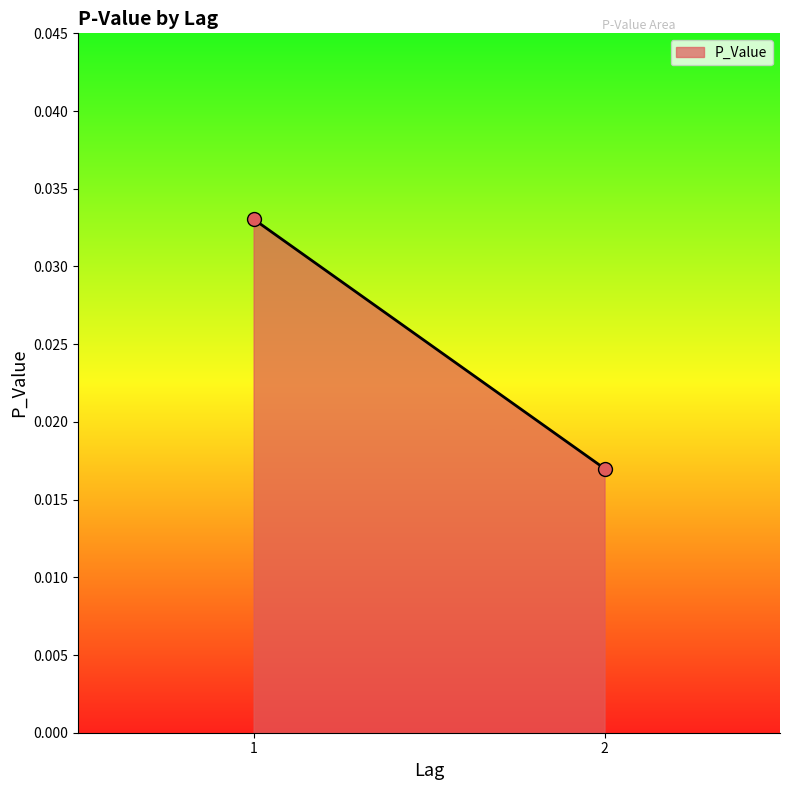

List the labels in order of value, largest first.

1, 2